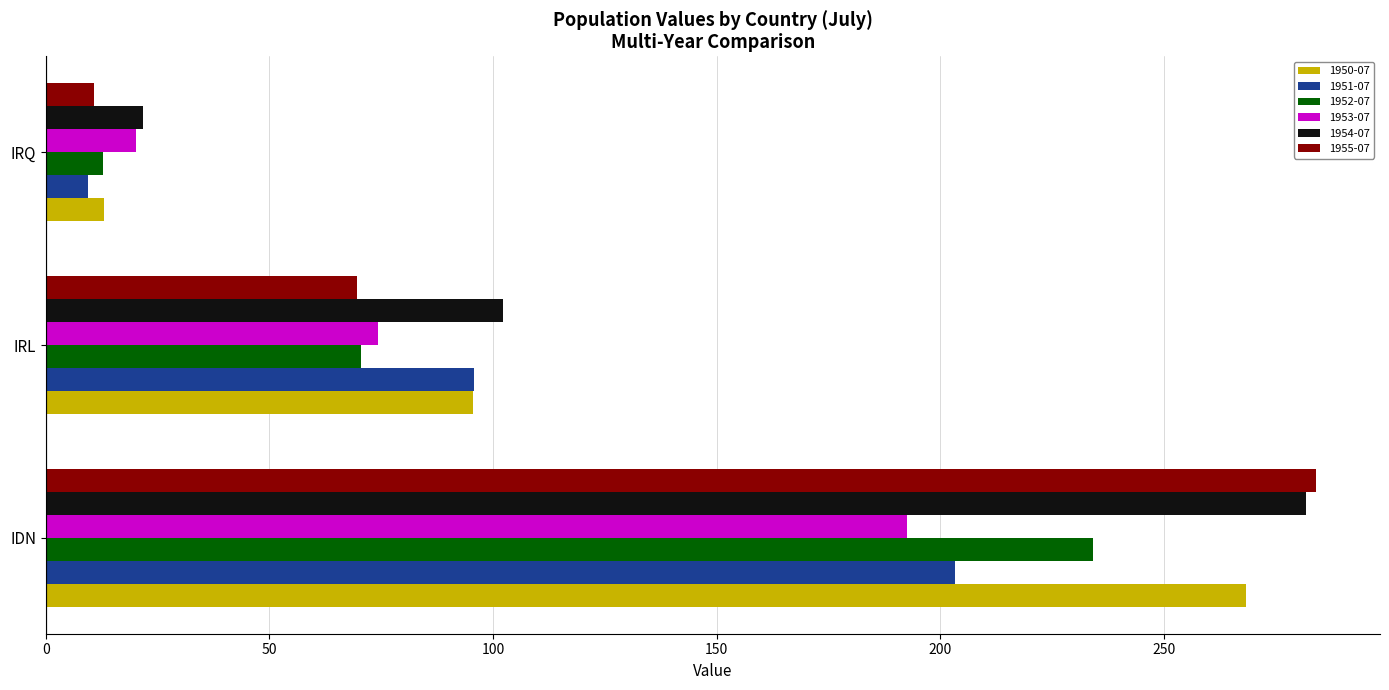

How many data points in 1951-07 are above 95?

2